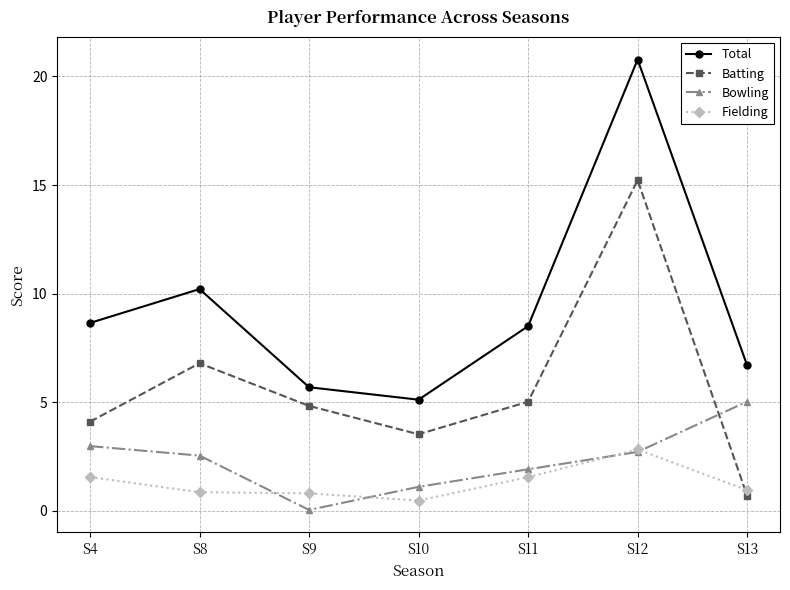

Between S8 and S9, which series saw the biggest shift?

Total